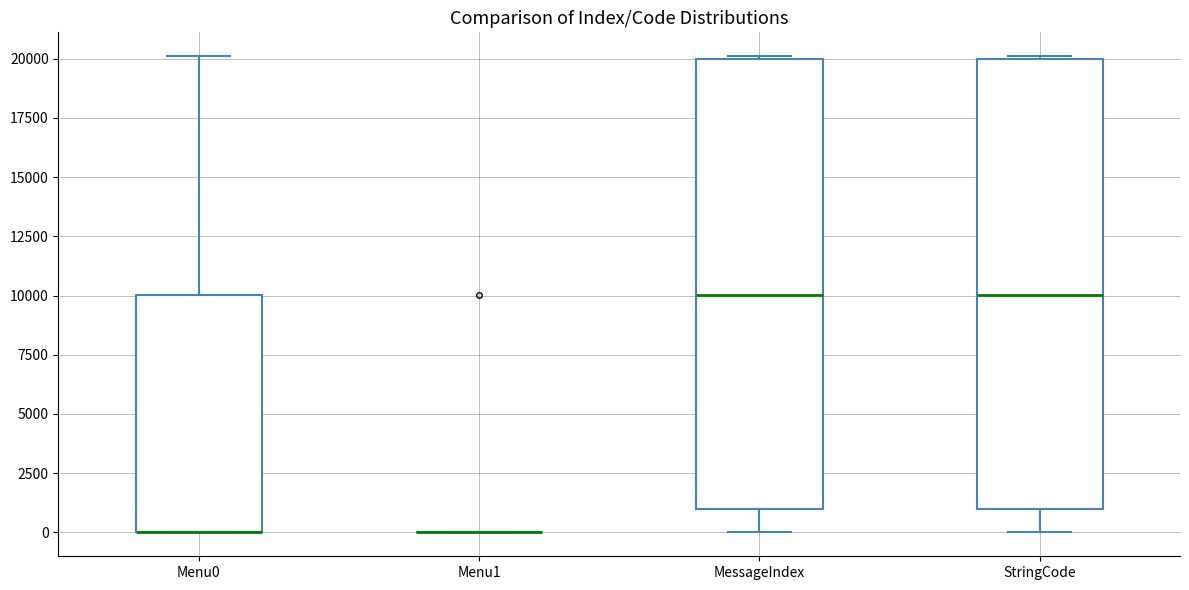

Reading left to right, transcribe this box plot: for each box, give where its median line is, the range the box spans, and where its two whiskers end, as read against the y-axis. The values are not printed on the chart, so give them approximately, as read against the axis.

Menu0: median 0 (drawn on the box's lower edge), box 0 to 10000, whiskers 0 to 20000
Menu1: box collapsed to a line at 0, whiskers 0 to 0
MessageIndex: median 10000, box 1000 to 20000, whiskers 0 to 20000
StringCode: median 10000, box 1000 to 20000, whiskers 0 to 20000